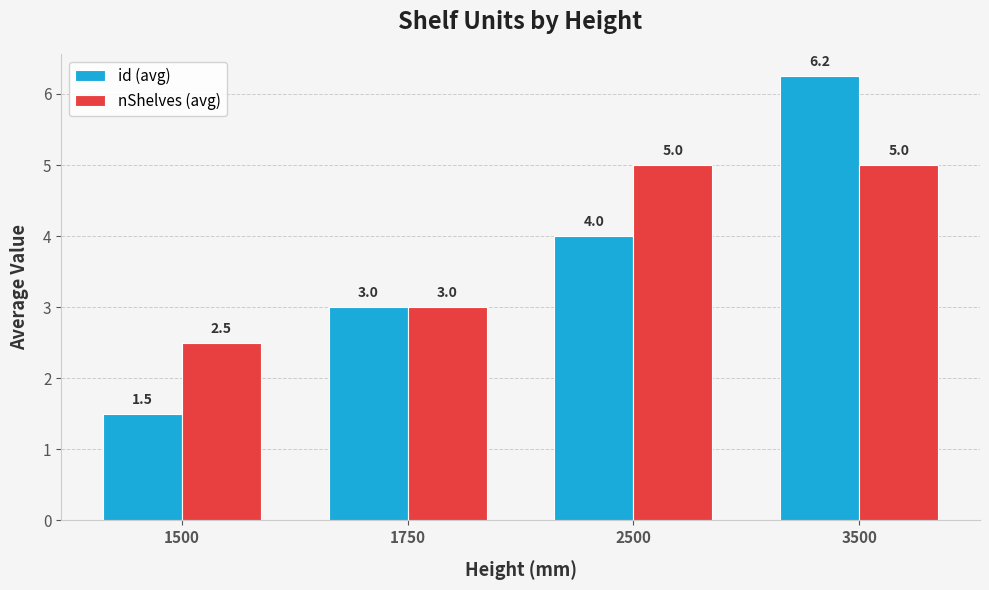

Is the value of id (avg) at 3500 greater than the value of nShelves (avg) at 2500?

Yes